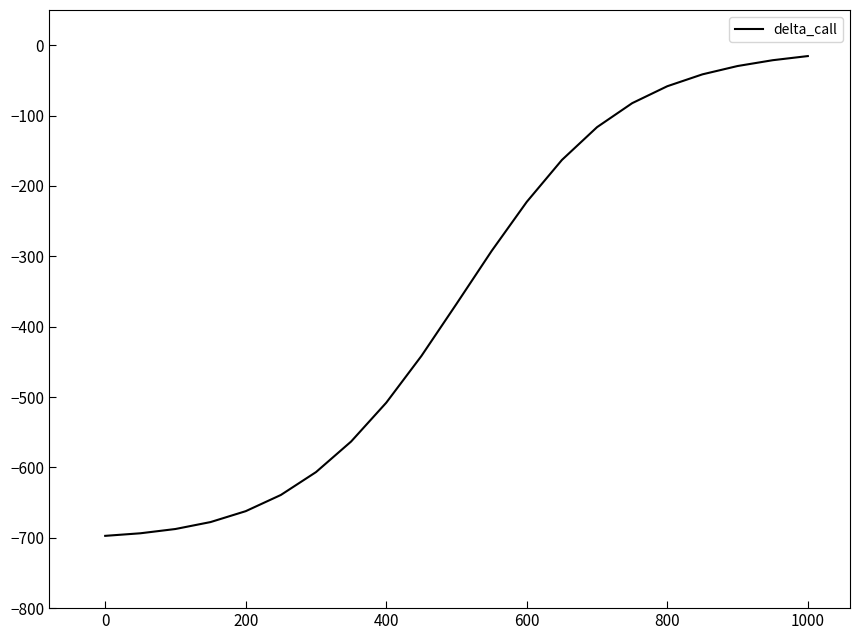

How many categories are shown in the chart?

21